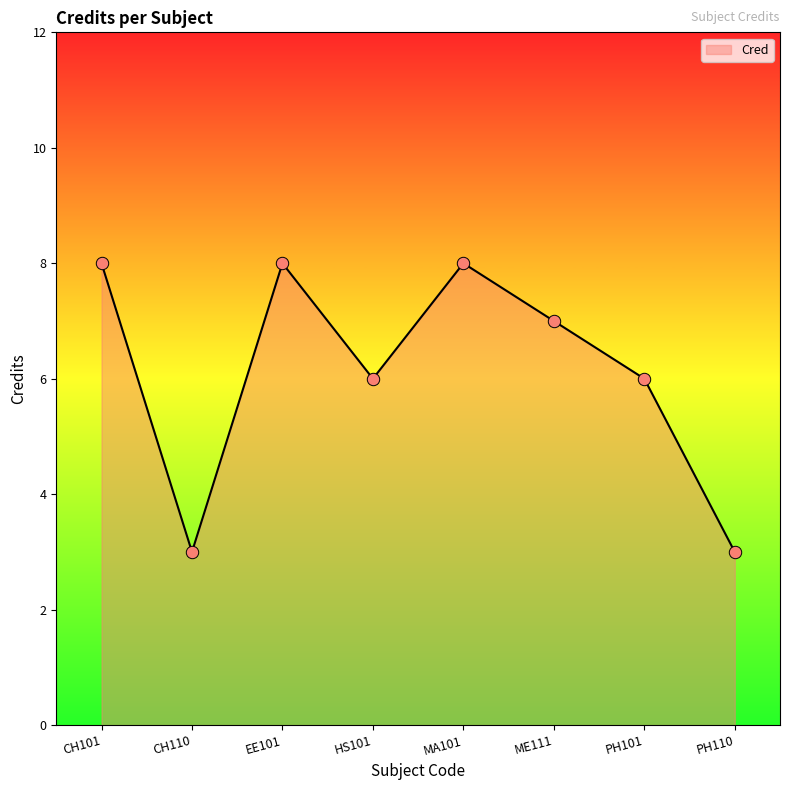

Between ME111 and CH110, which is larger?

ME111